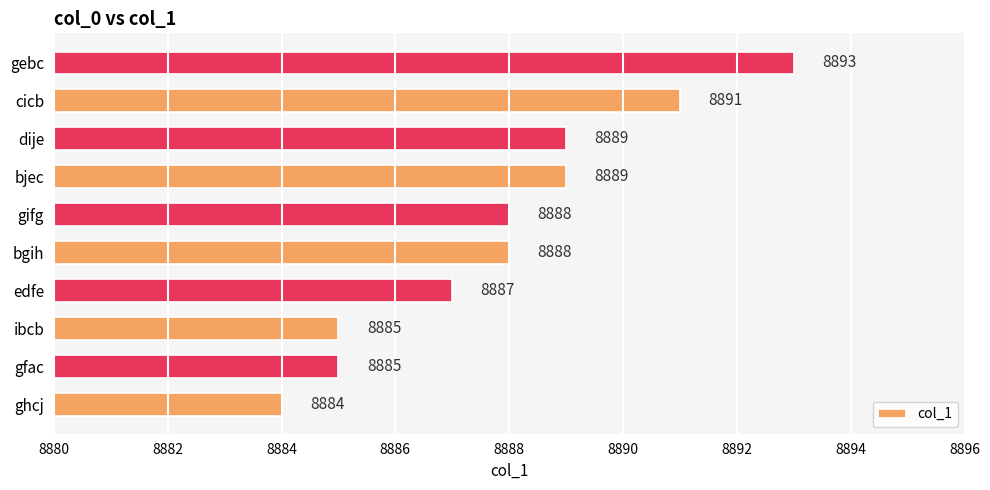

Approximately how many times larger is the value at bjec compared to bgih?

1.0